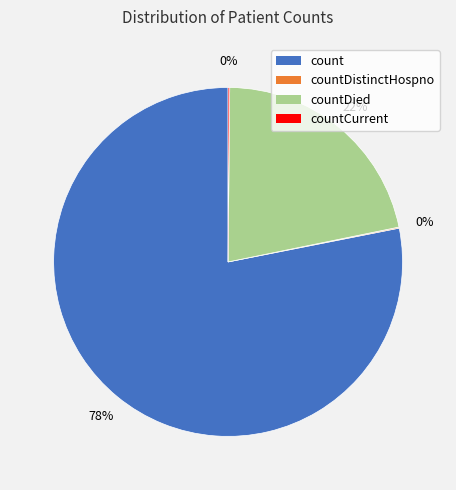

Is there any slice that represents more than half of the pie?

Yes